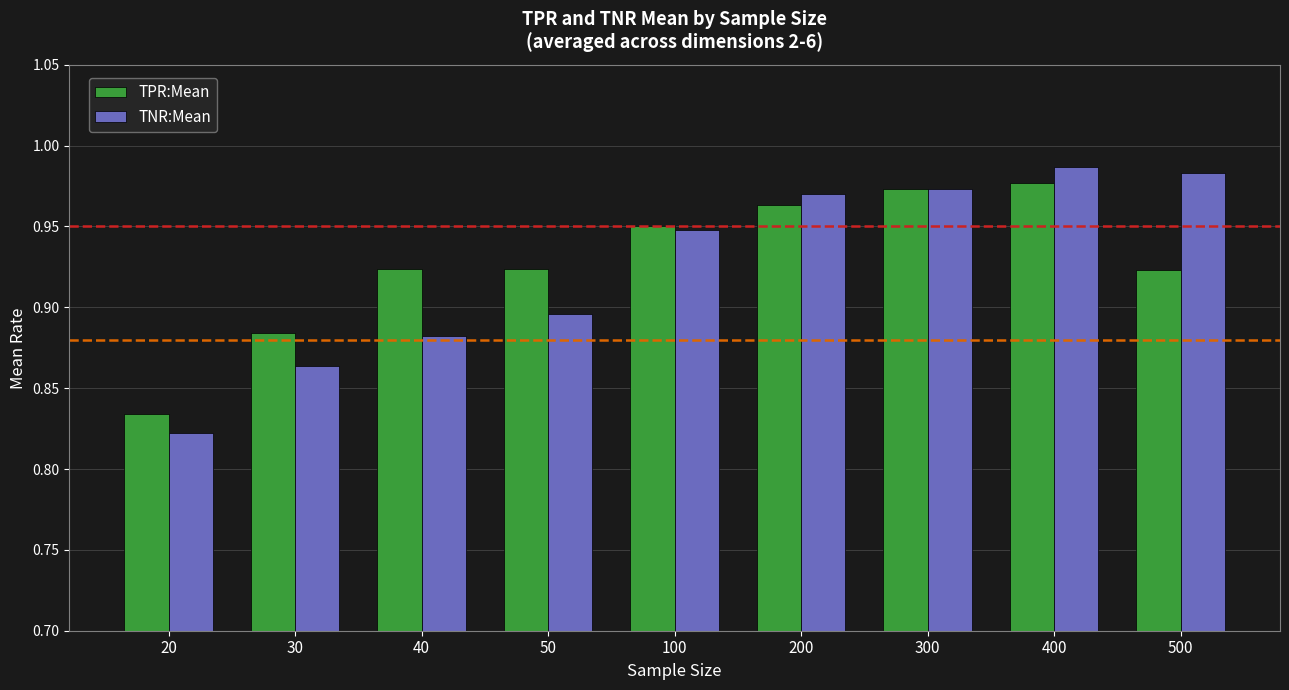

What is the sum of all TPR:Mean values?

8.4